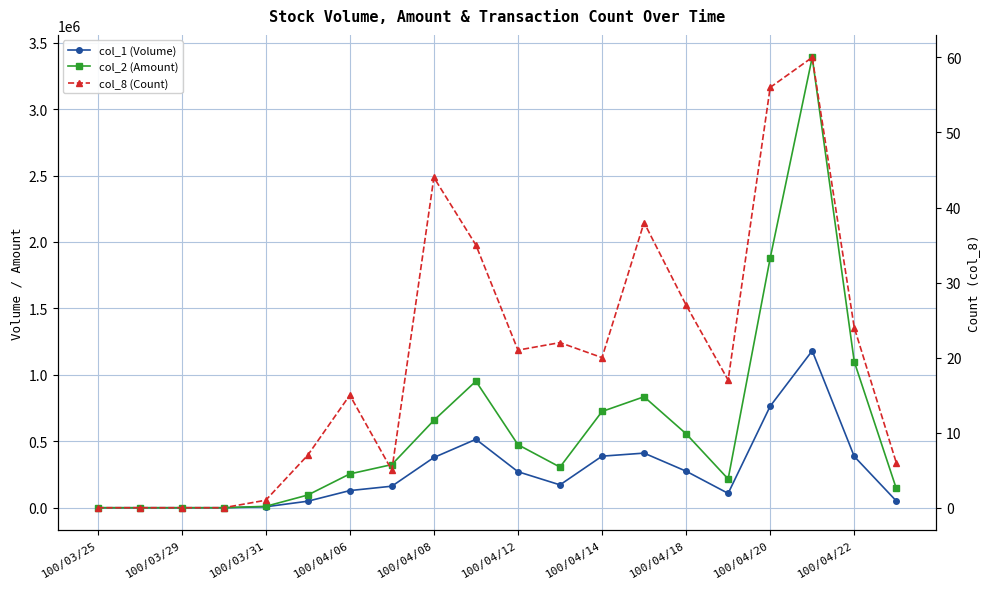

Does the chart display data point markers on the line(s)?

Yes